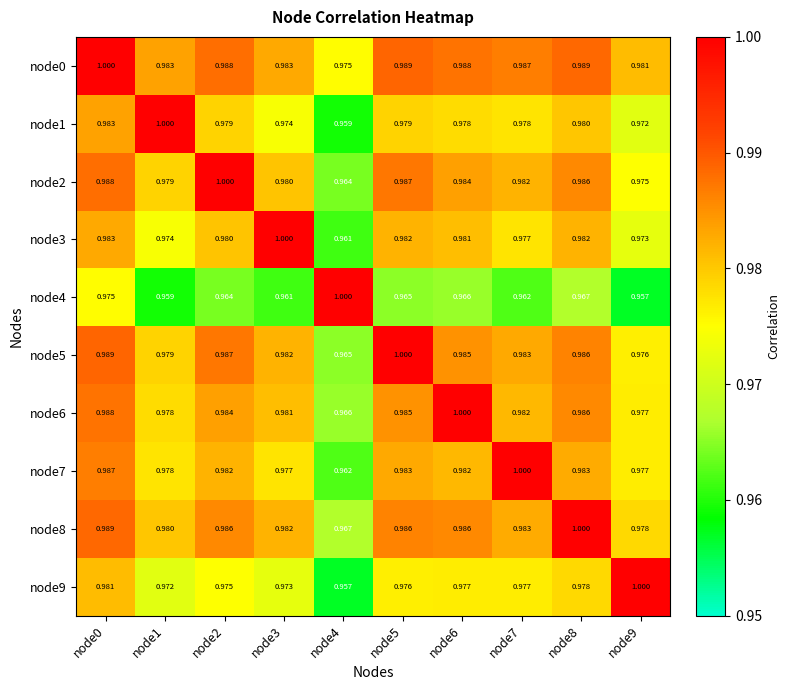

Is the value of node9 at node9 greater than the value of node0 at node3?

Yes